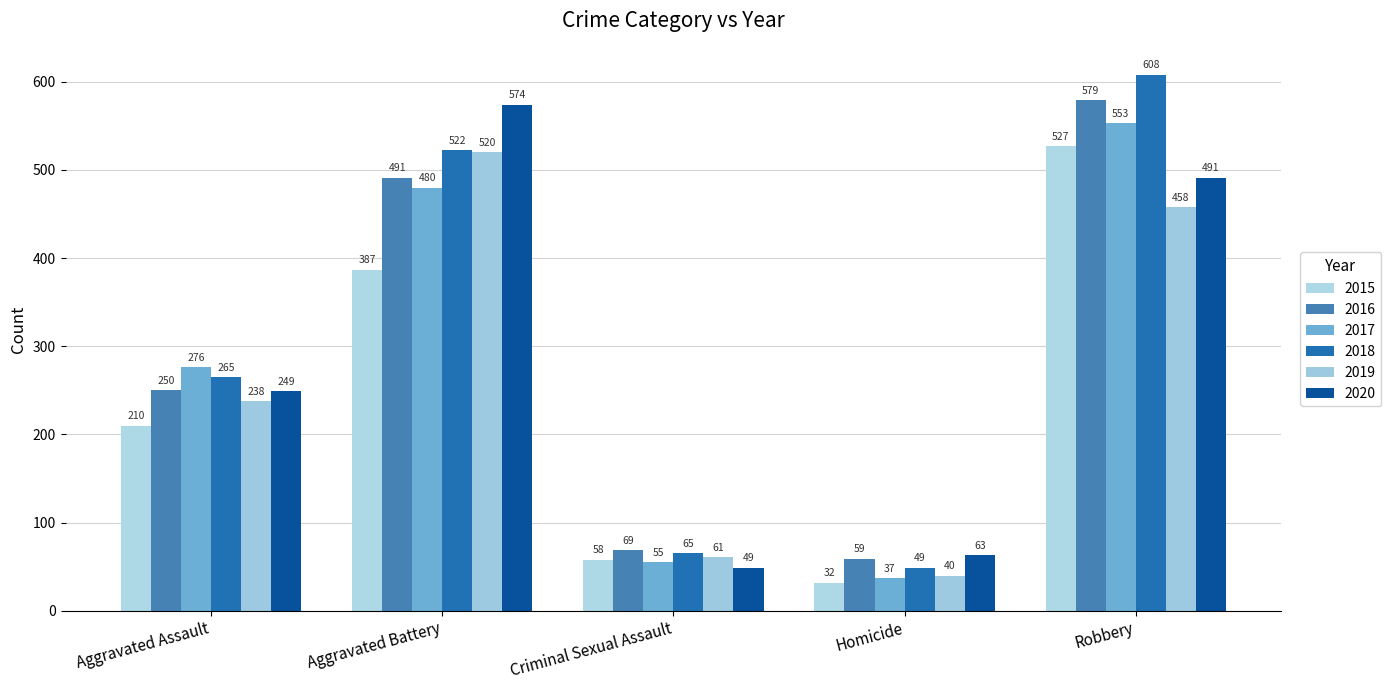

What is the greatest value displayed?

608